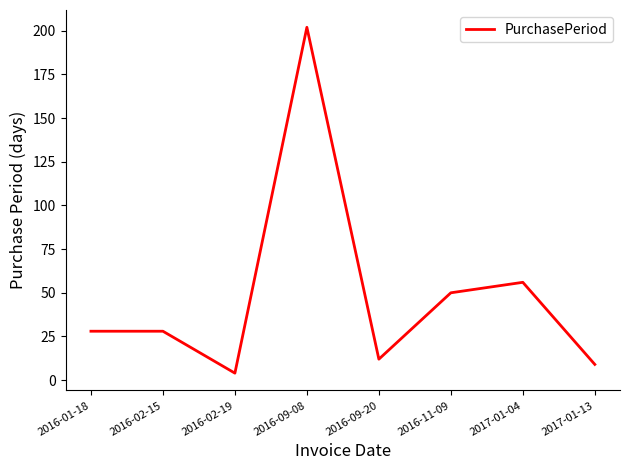

What is the difference between the values at 2016-02-19 and 2017-01-04?

52